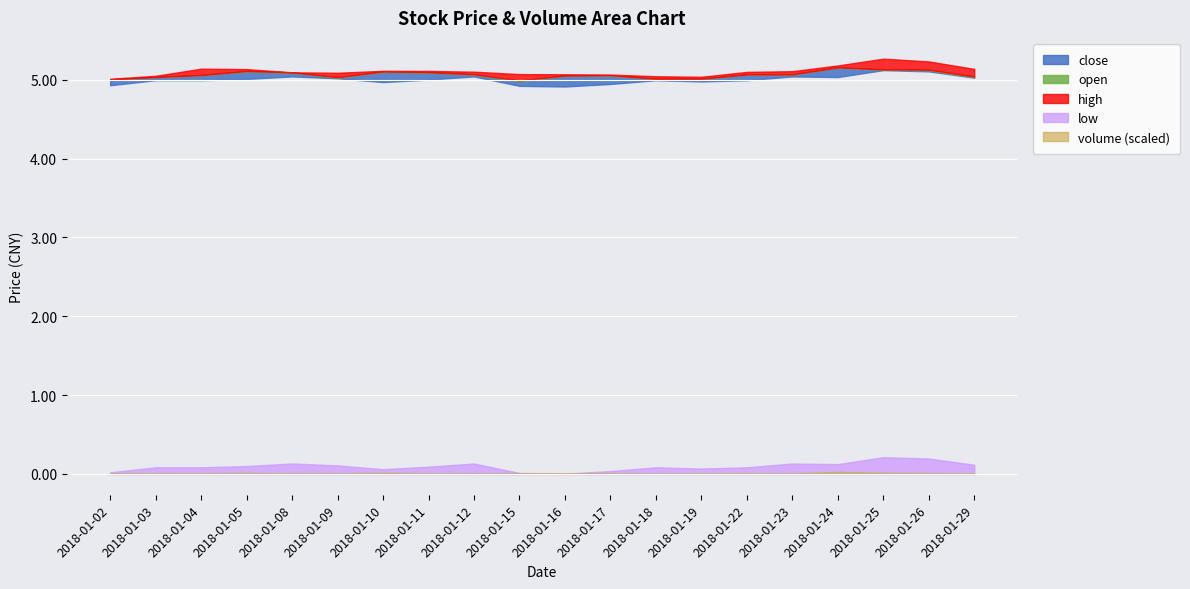

What is the sum of all close values?

101.3